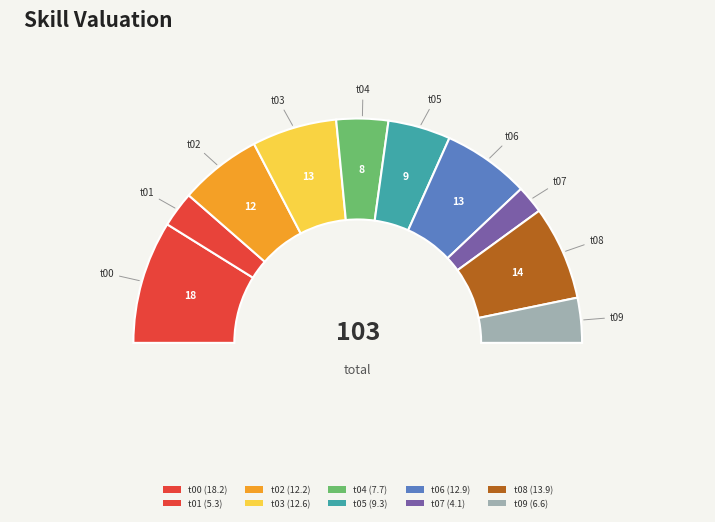

True or false: t06 accounts for 5% of the total.

False